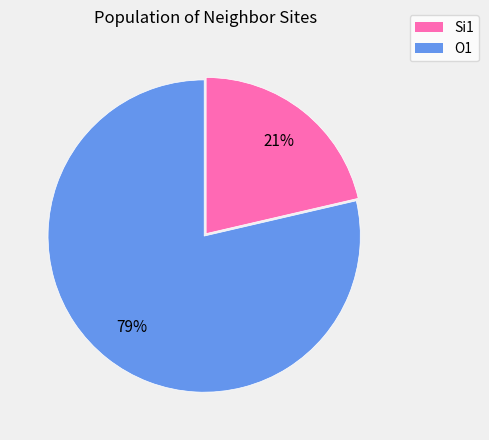

True or false: Si1 accounts for 13% of the total.

False